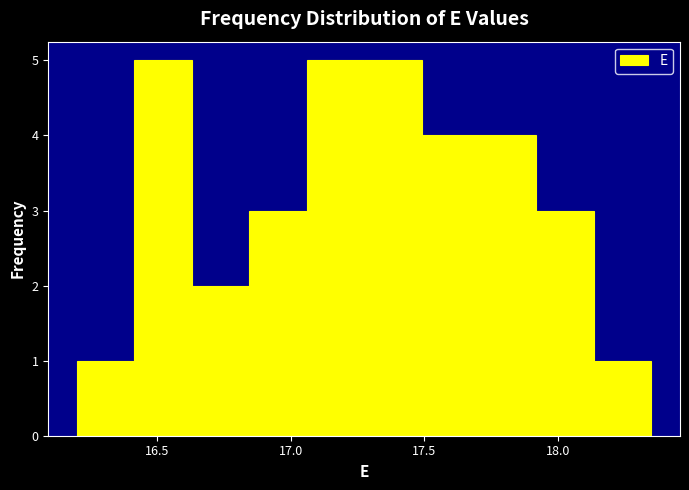

Reading left to right, list every bar in this chart as the range it spans on the x-axis followed by its height. Neither the bar edges nor the heights are printed on the chart, so give them approximately, as read against the axes.

16.200 to 16.415: 1
16.415 to 16.630: 5
16.630 to 16.845: 2
16.845 to 17.060: 3
17.060 to 17.275: 5
17.275 to 17.490: 5
17.490 to 17.705: 4
17.705 to 17.920: 4
17.920 to 18.135: 3
18.135 to 18.350: 1